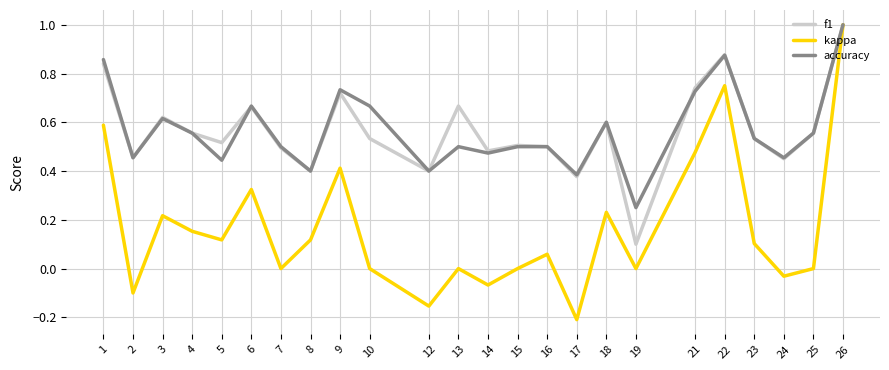

At which category does f1 reach its first local valley?

2